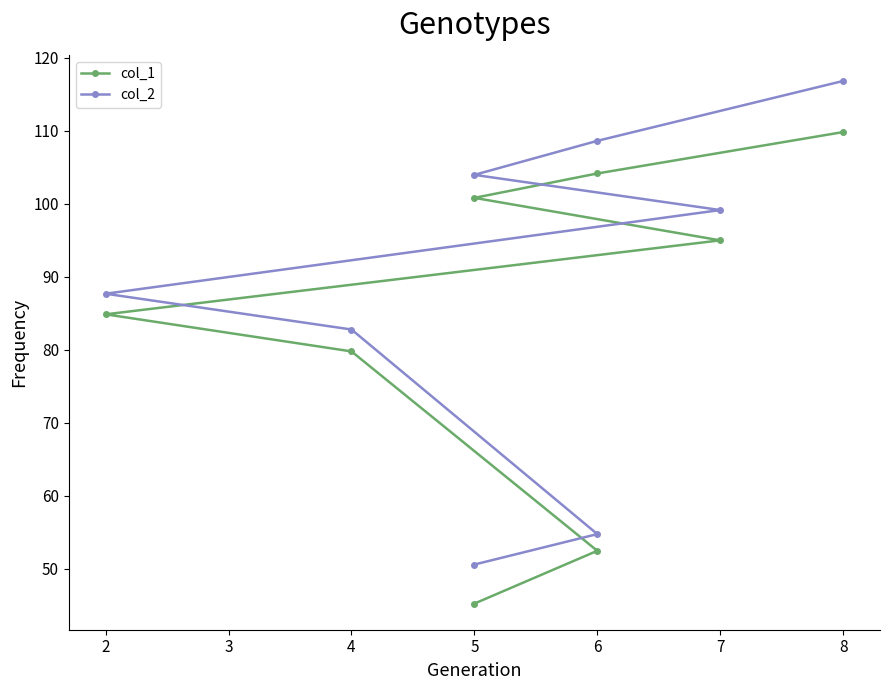

What are all the series names shown in the legend?

col_1, col_2